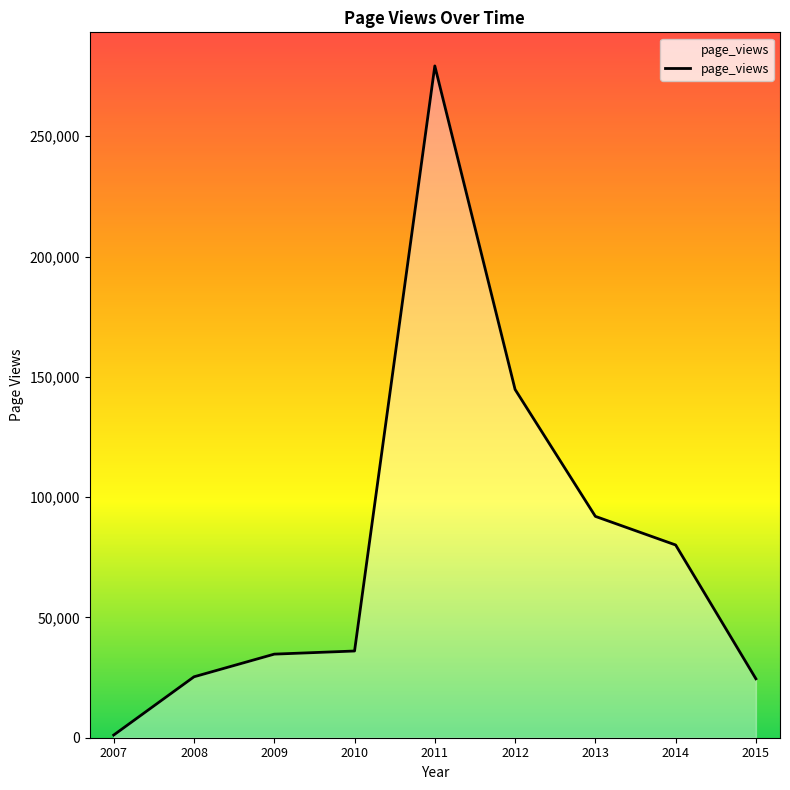

What is the ratio of the value at 2013 to the value at 2011?

0.3